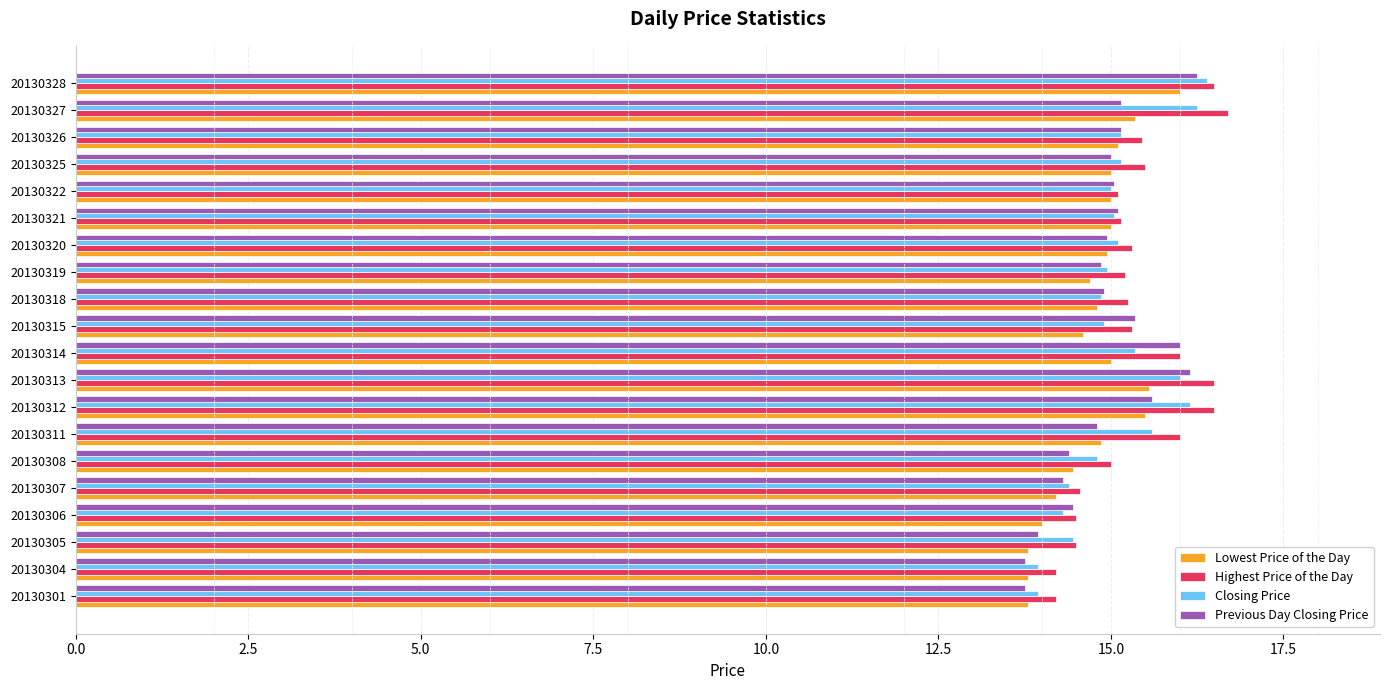

What is the greatest value displayed?

16.7